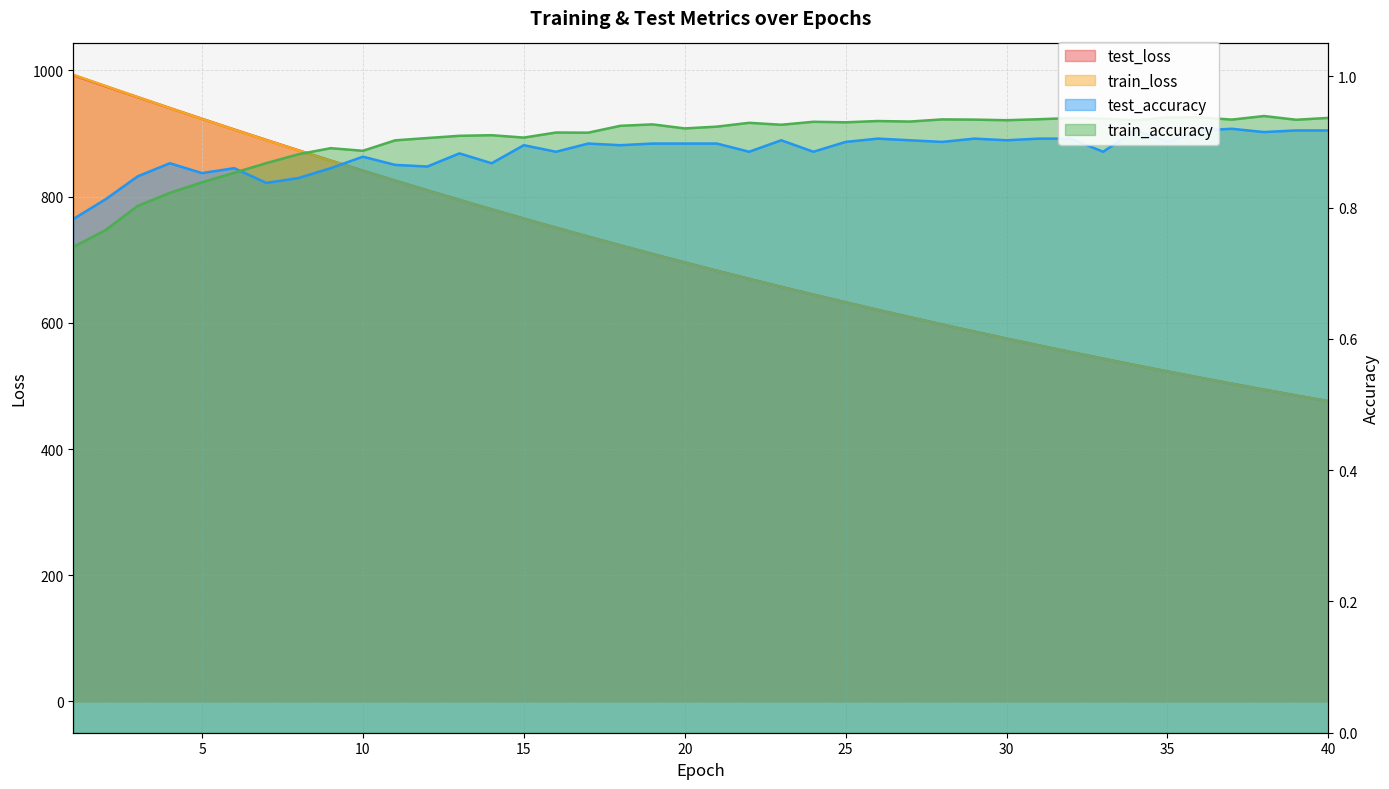

At which label is test_accuracy closest to 0?

1